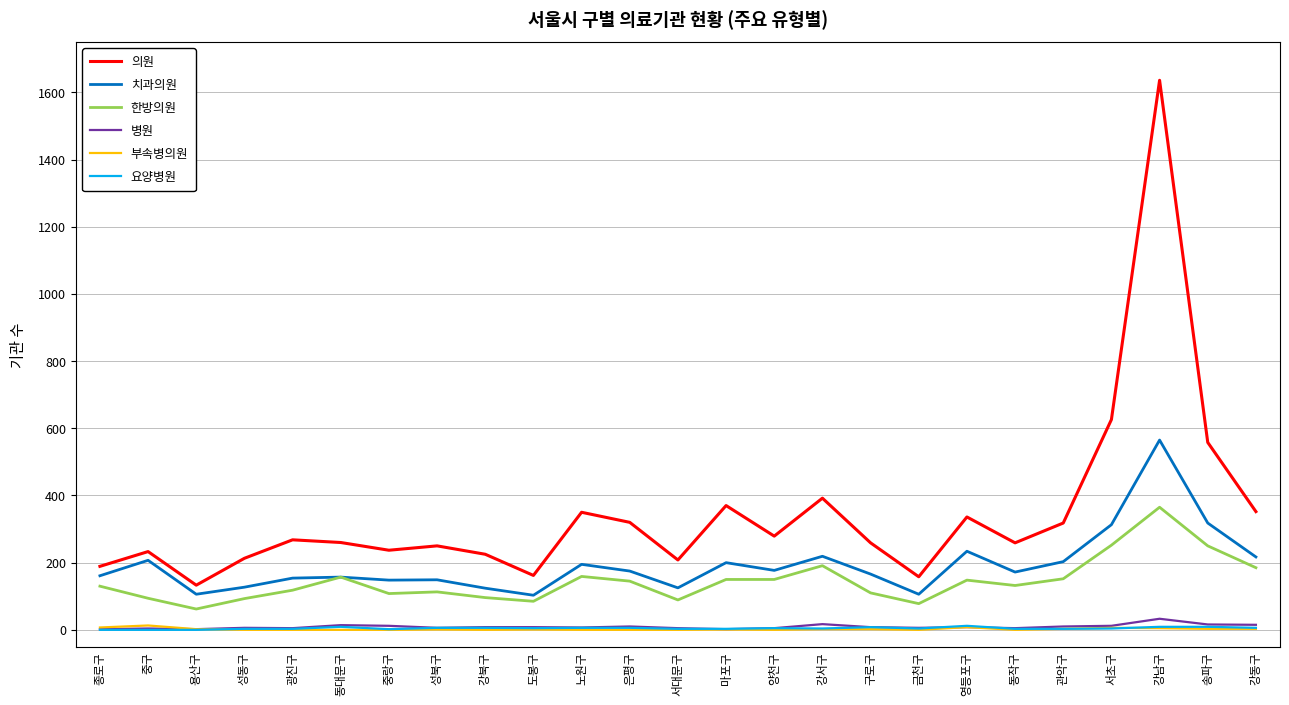

What is the average value of the 한방의원 series?

144